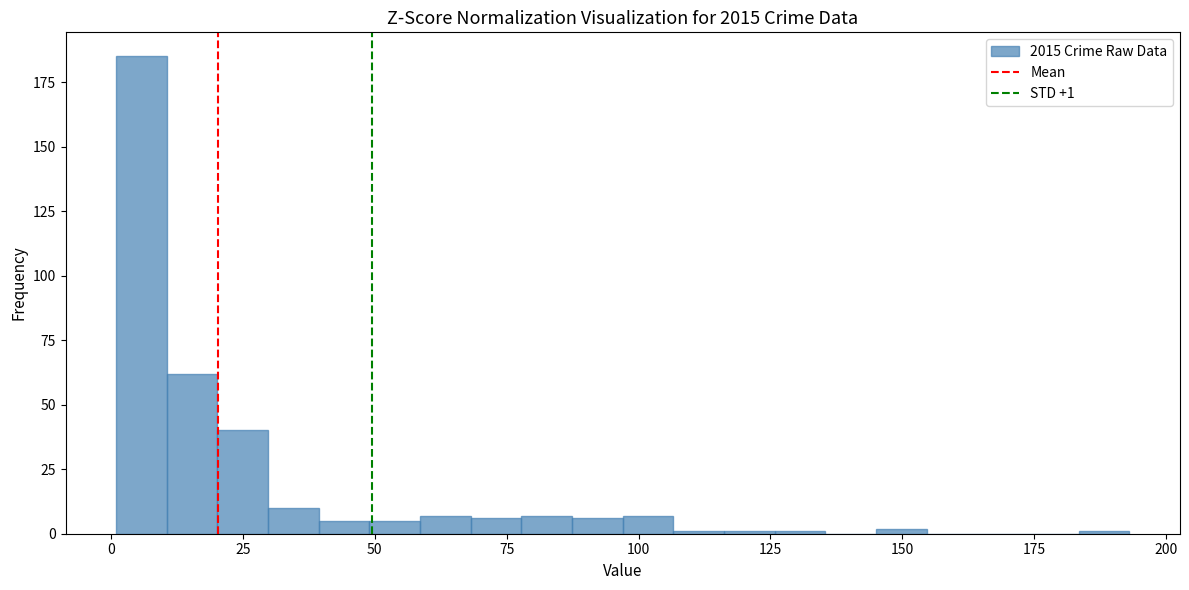

Around what value on the x-axis is the tallest bar? Give the approximate position of its centre, as read against the axis.

5